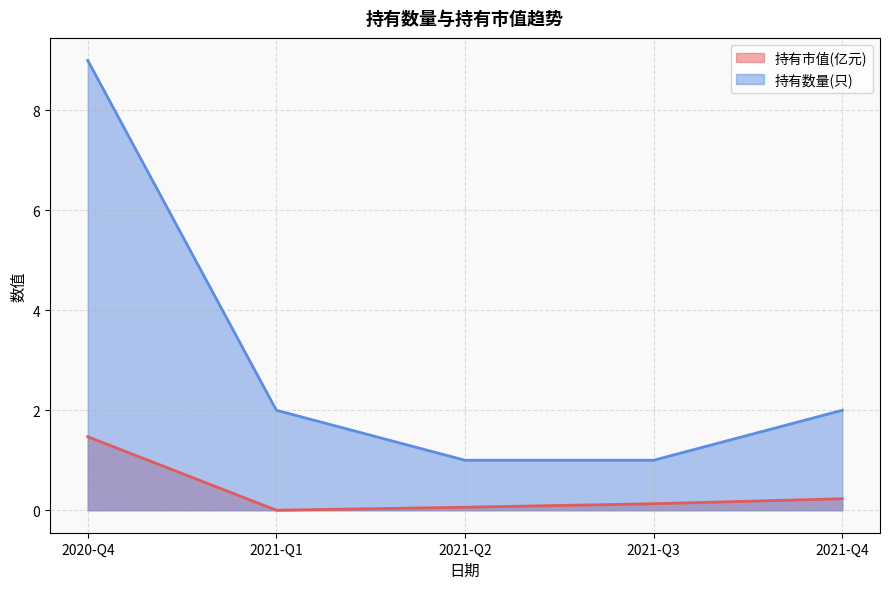

Between 2020-Q4 and 2021-Q3, which series saw the biggest shift?

持有数量(只)